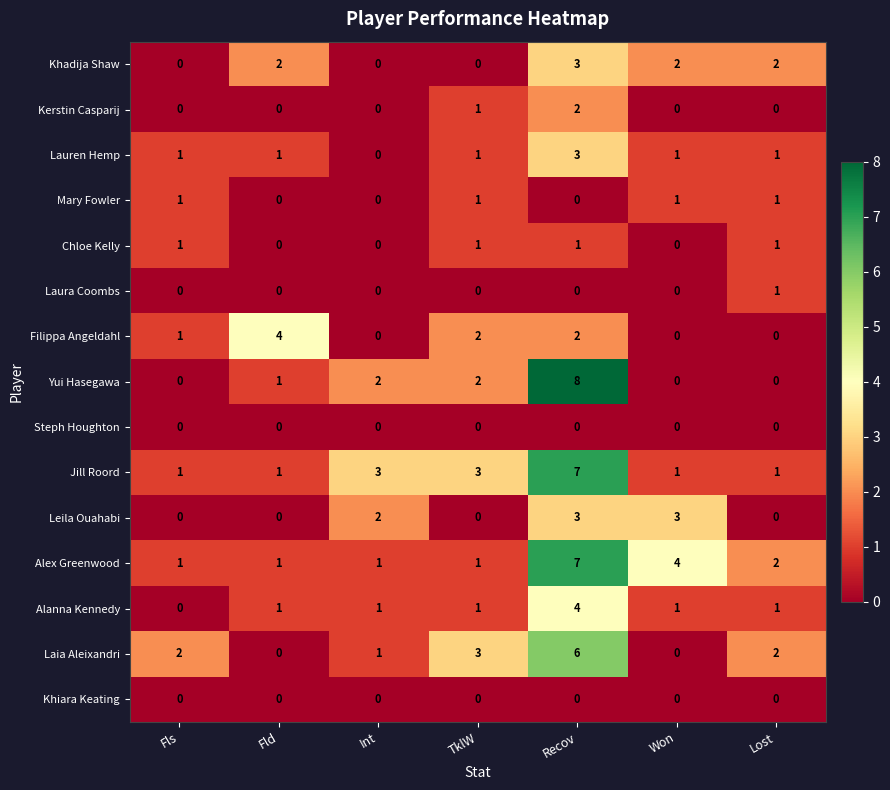

True or false: Filippa Angeldahl has a value of 3 at Won.

False